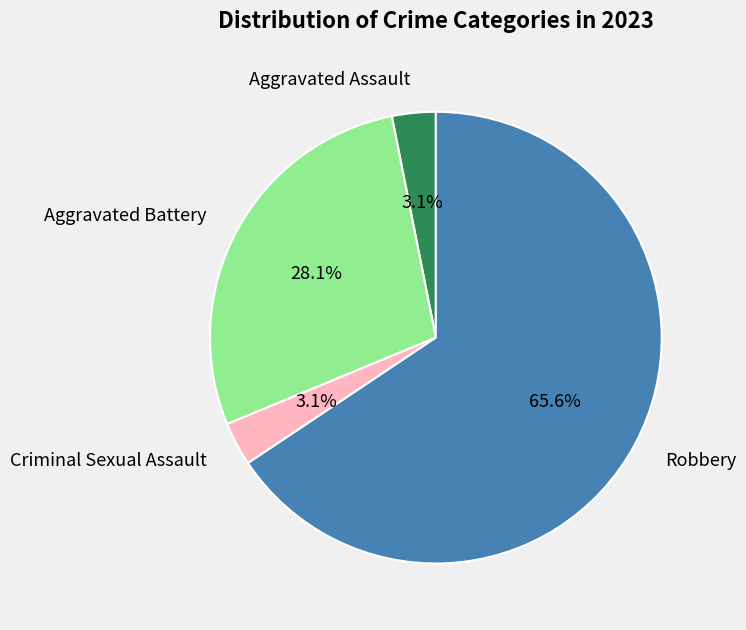

Is it true that Robbery is 66% of the pie?

True